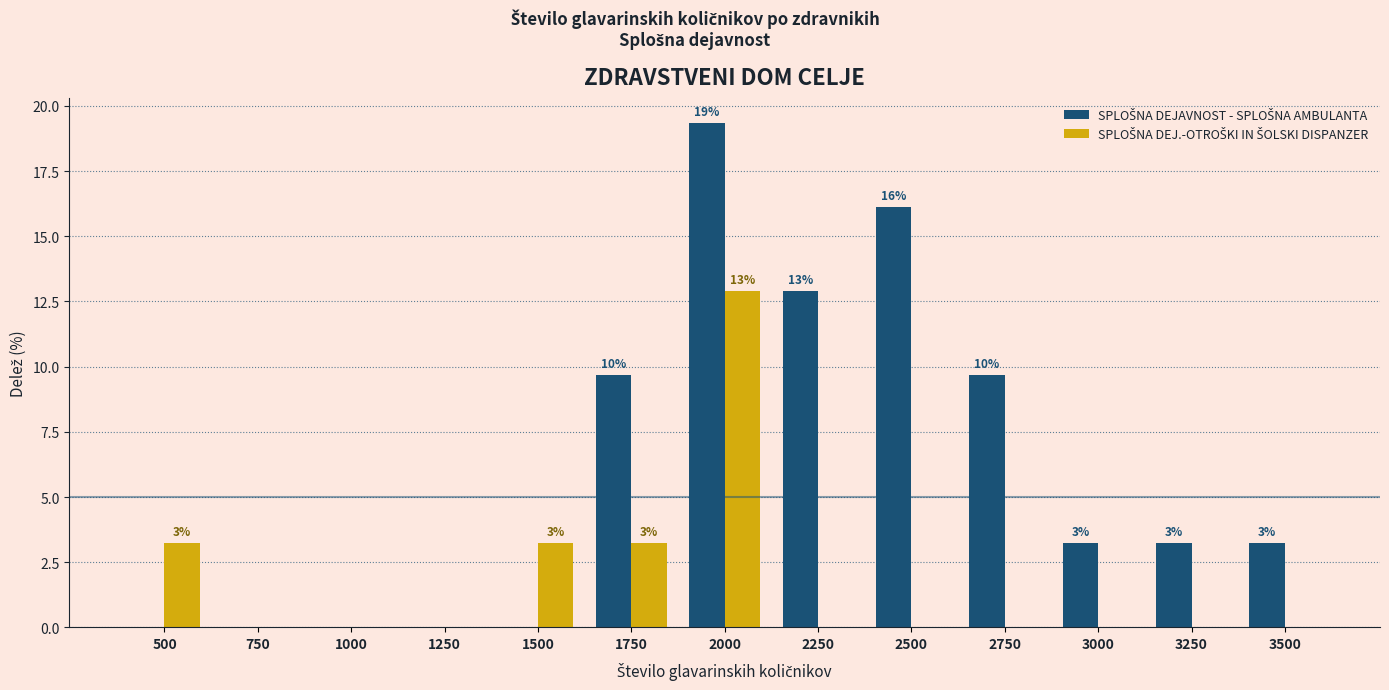

How many data points does each series have?

13